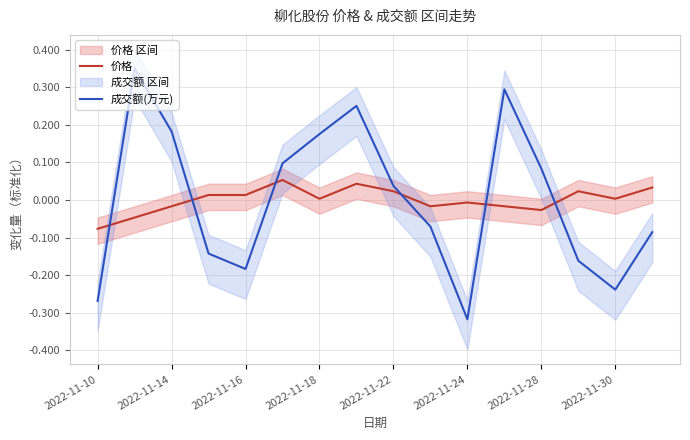

What is the lowest value of the 价格 series?

-0.1